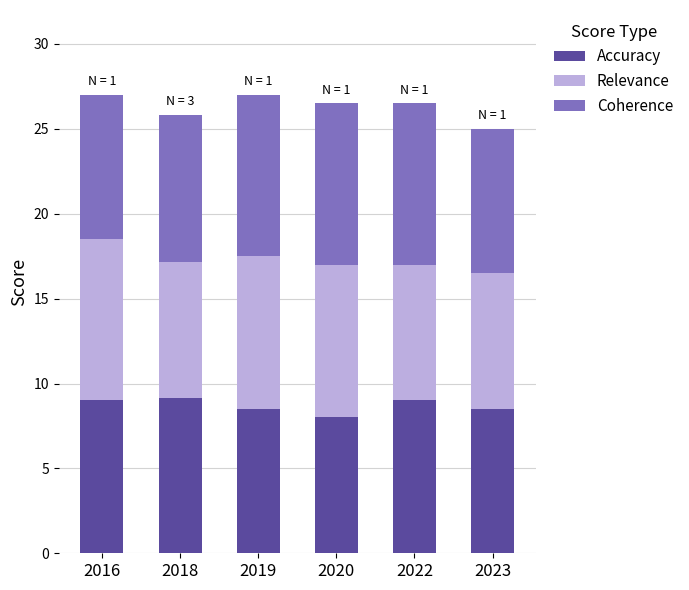

What is the maximum value for Accuracy?

9.2